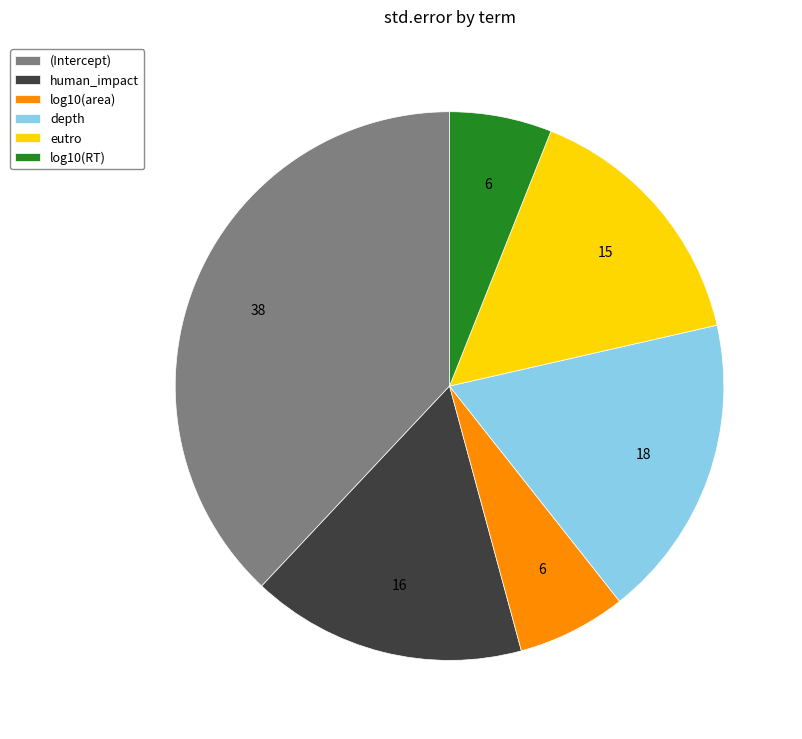

Does depth represent more than half of the total?

No